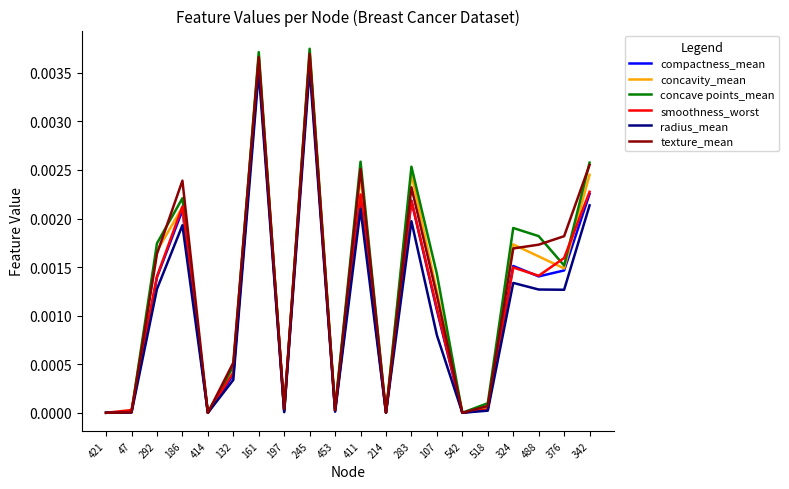

Which series has the widest spread of values?

concave points_mean